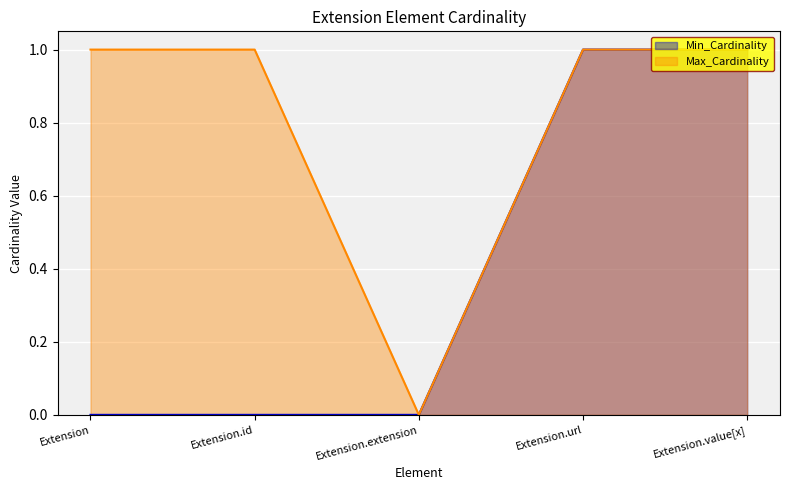

At which category is the sum across all series the highest?

Extension.url